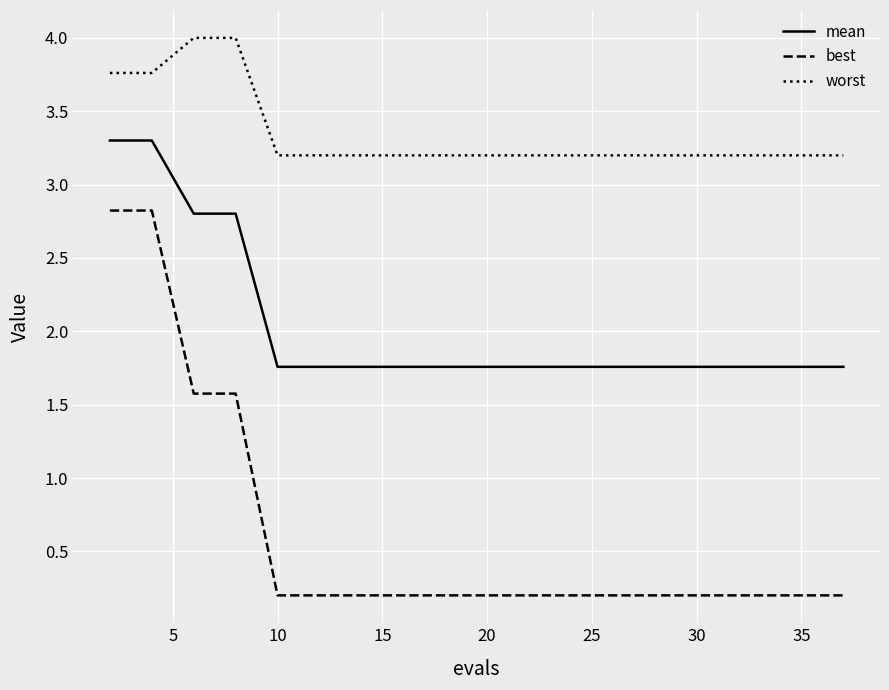

Which series has the largest range (max minus min)?

best